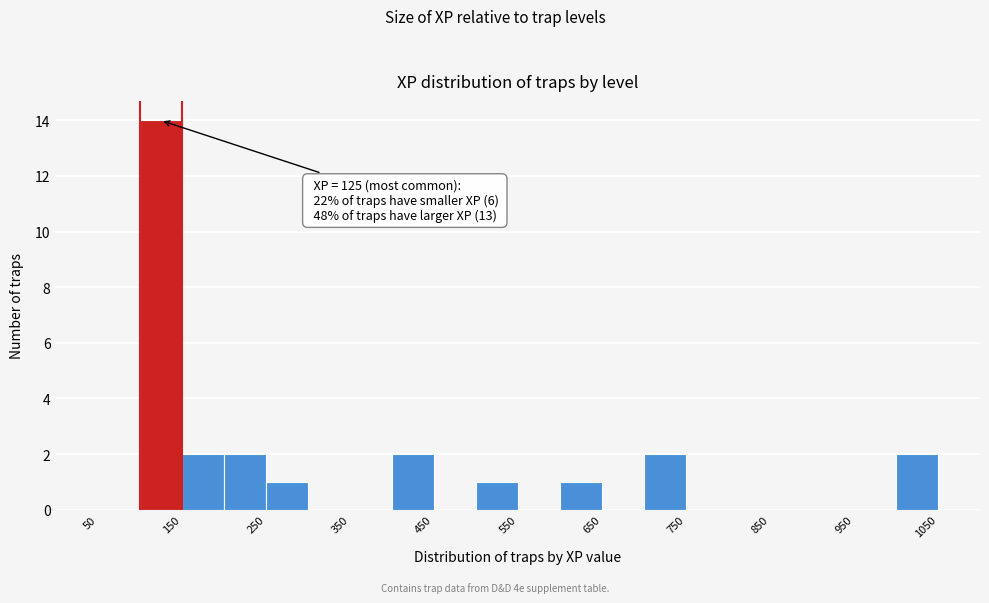

Over which range of the x-axis is the bar tallest?

100 to 150